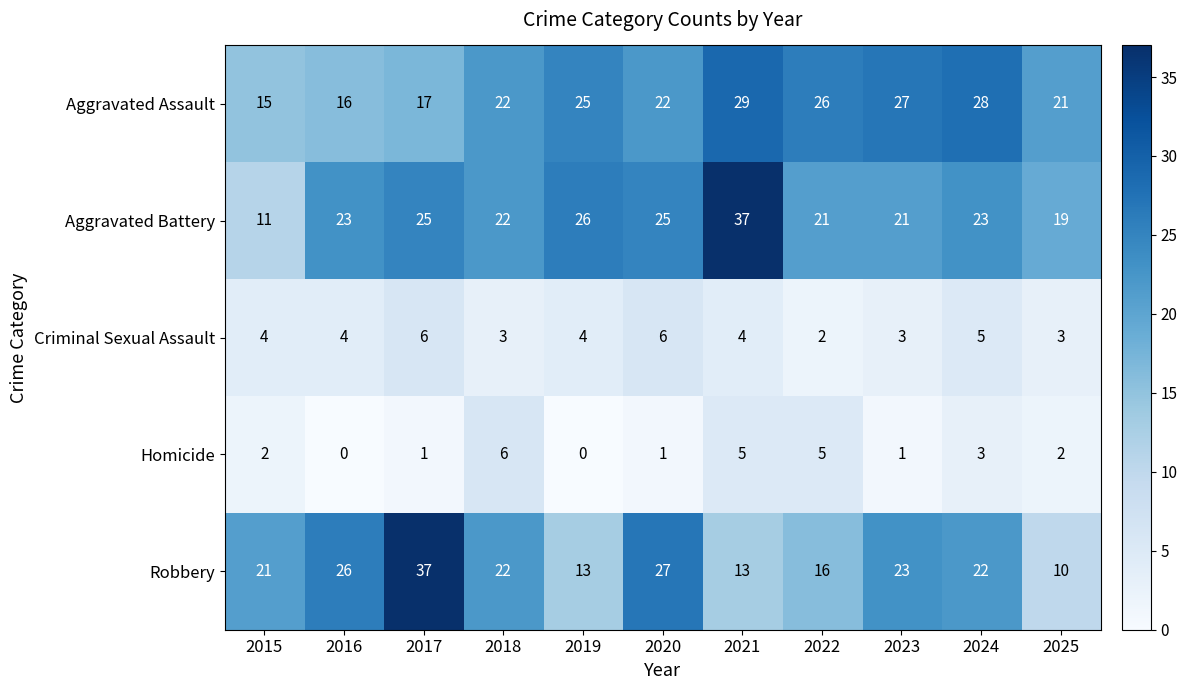

What is the sum of all Homicide values?

26